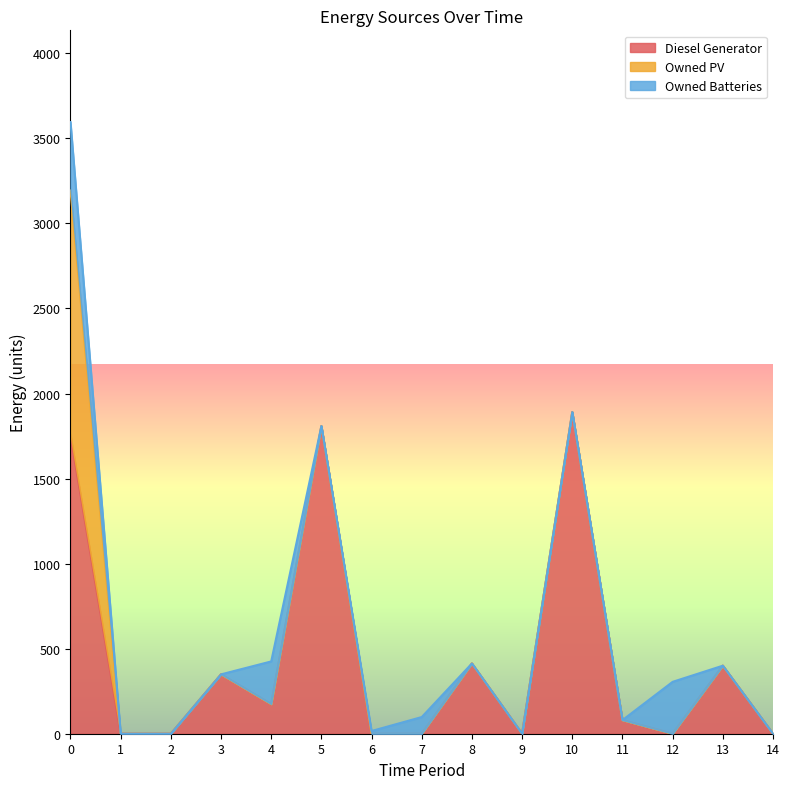

Does the chart display data point markers on the line(s)?

No